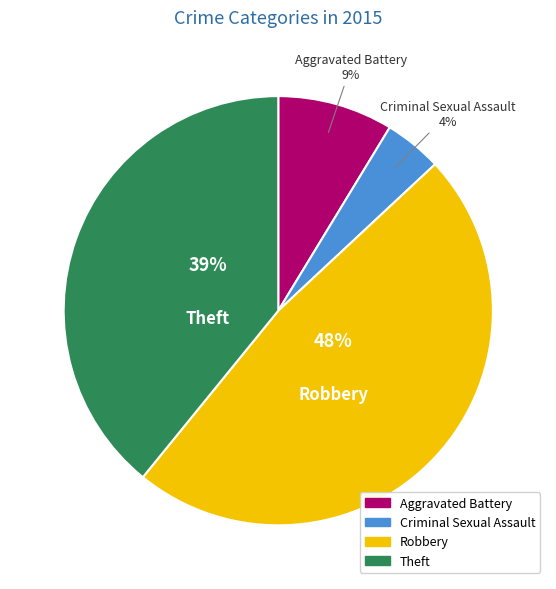

The Criminal Sexual Assault slice represents 14% of the pie. True or false?

False